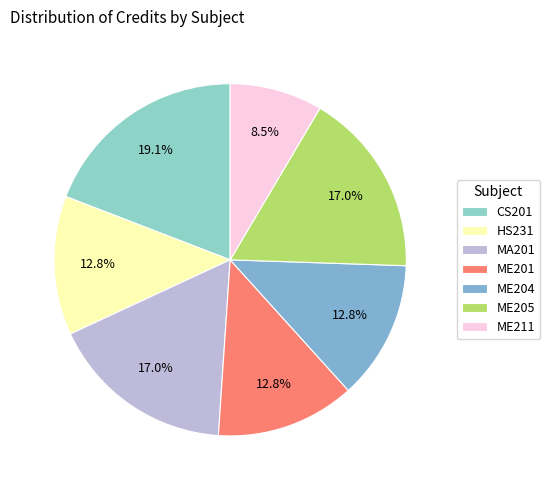

Rank the categories by value from highest to lowest.

CS201, MA201, ME205, HS231, ME201, ME204, ME211